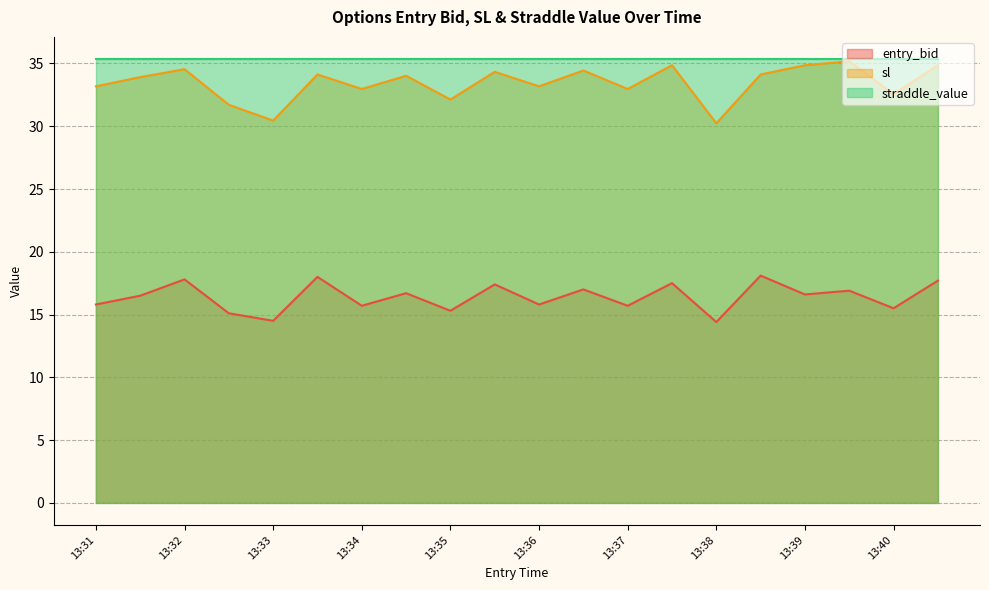

What value does the entry_bid series have at 13:39?

16.6